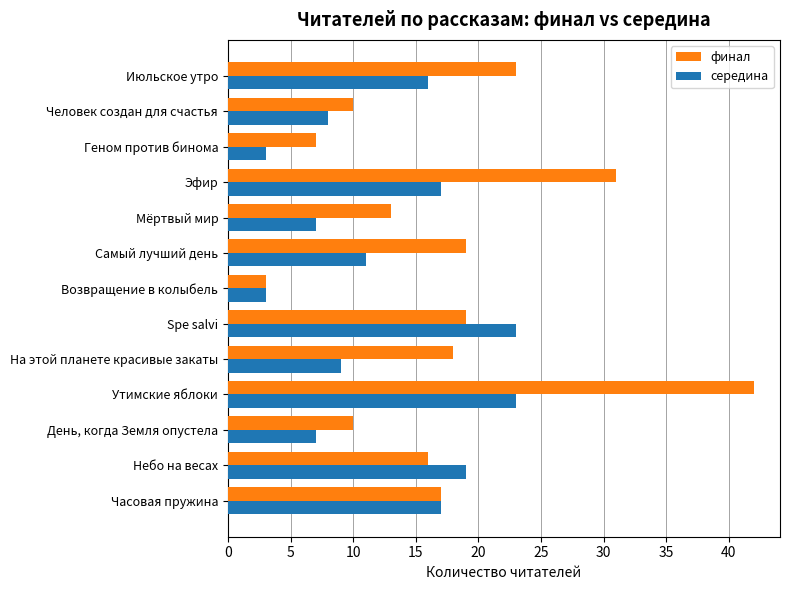

What is the average value of the середина series?

13